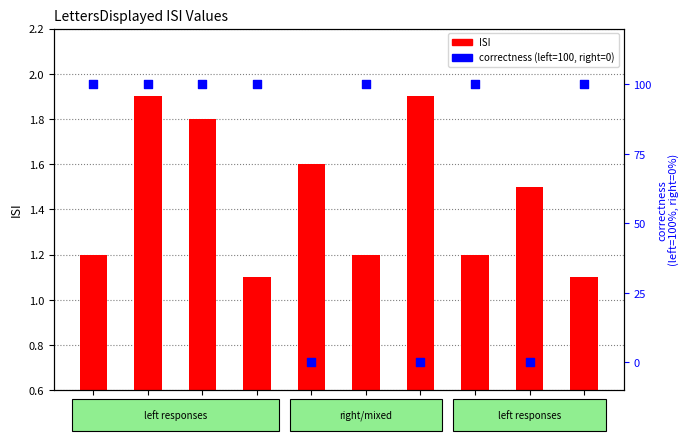

Which series has the widest spread of Y values?

correctness (left=100, right=0)